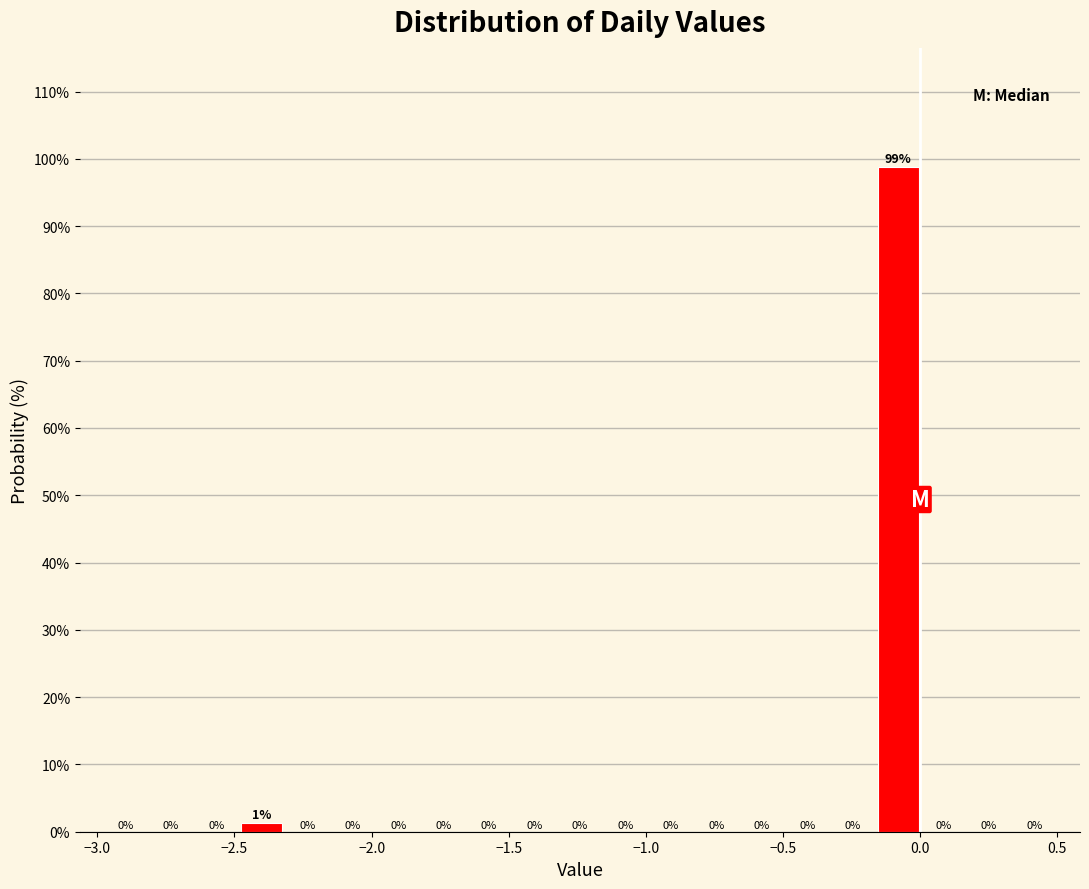

Read against the x-axis, roughly where is the centre of the tallest bar?

-0.10